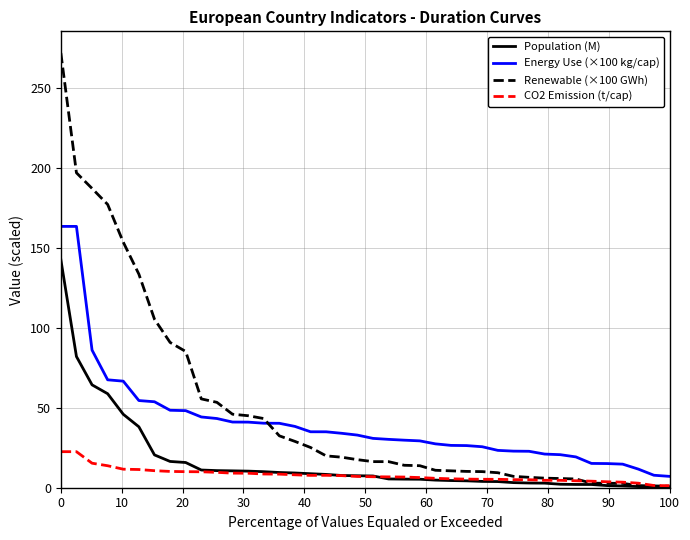

Which series ends up on top after the final intersection of Energy Use (×100 kg/cap) and Renewable (×100 GWh)?

Energy Use (×100 kg/cap)